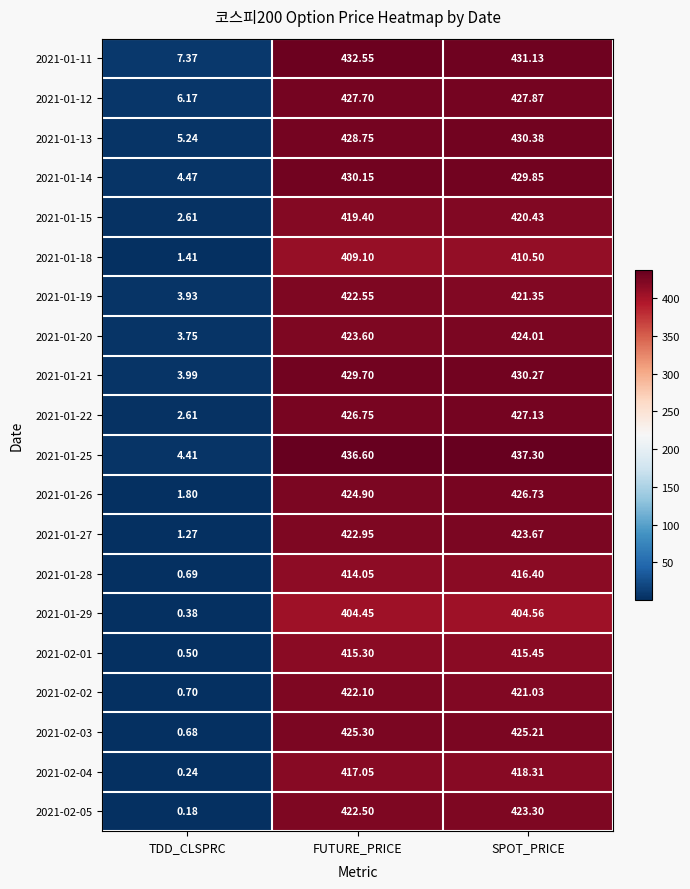

Where does the 2021-02-03 series first go above 425?

FUTURE_PRICE